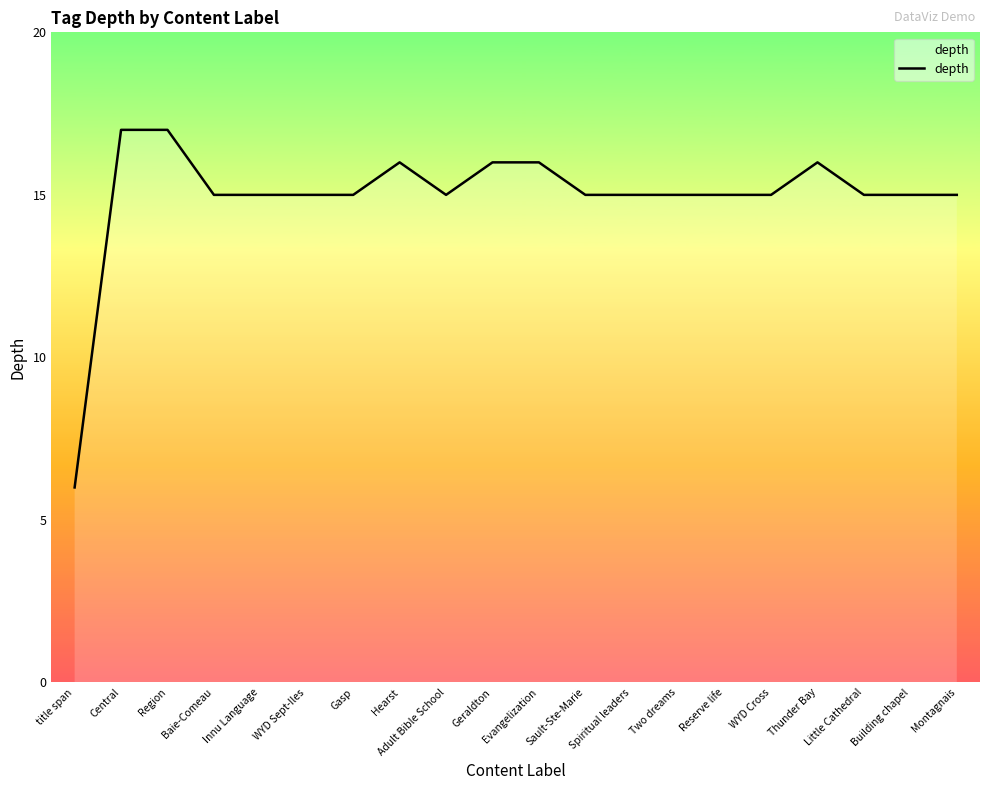

Approximately how many times larger is the value at WYD Cross compared to Little Cathedral?

1.0